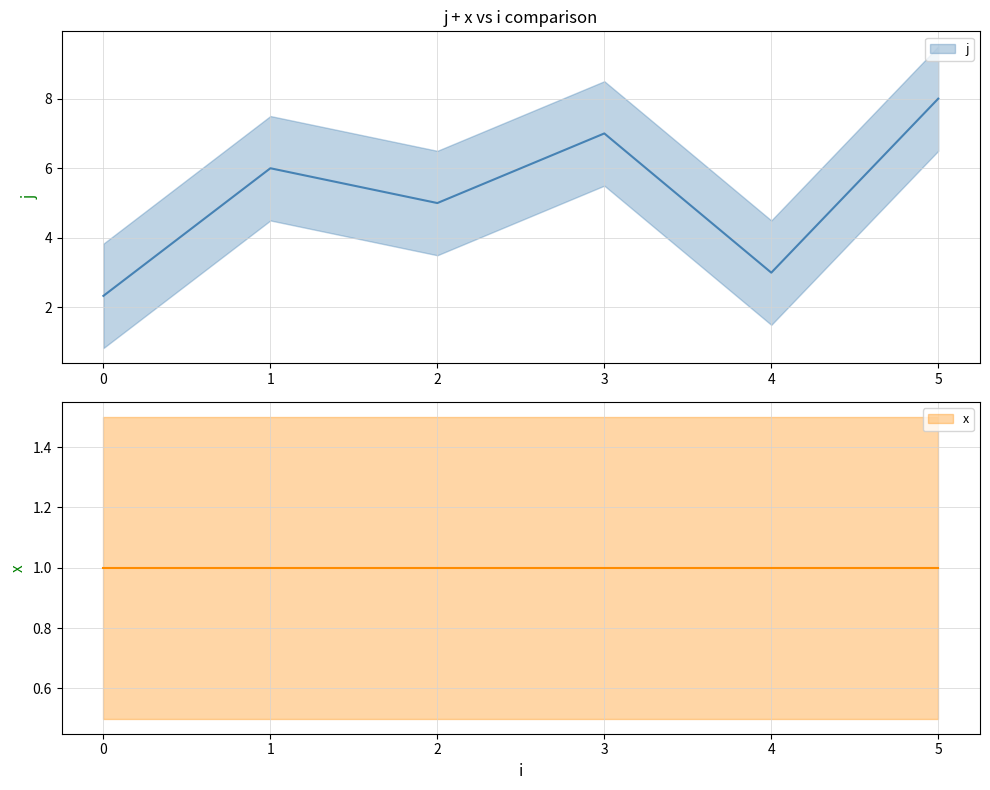

What are all the series names shown in the legend?

j, x